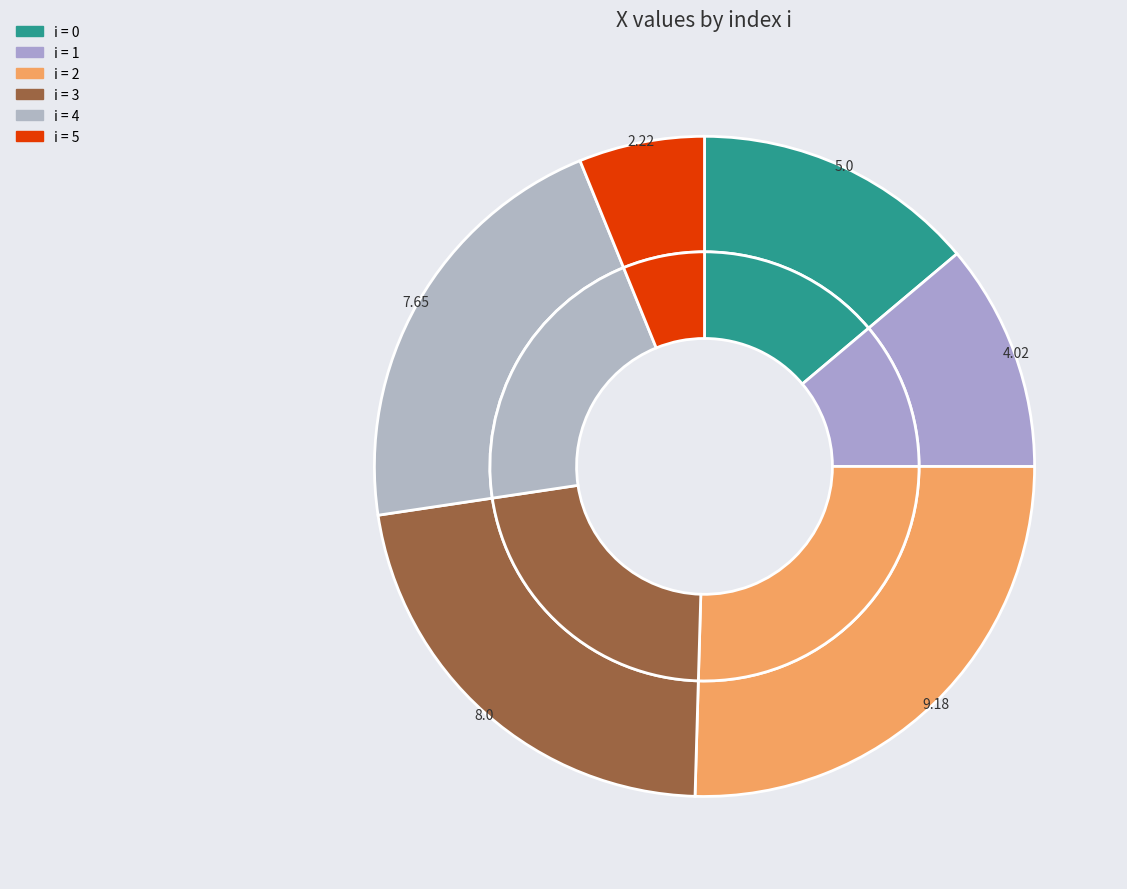

Combined, what portion of the pie is 4 and 1?

32.4%